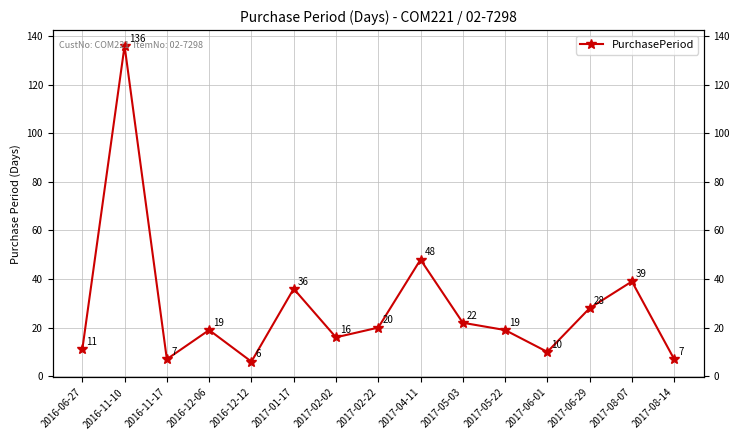

Read the value at 2017-02-02, to the nearest 10.

20